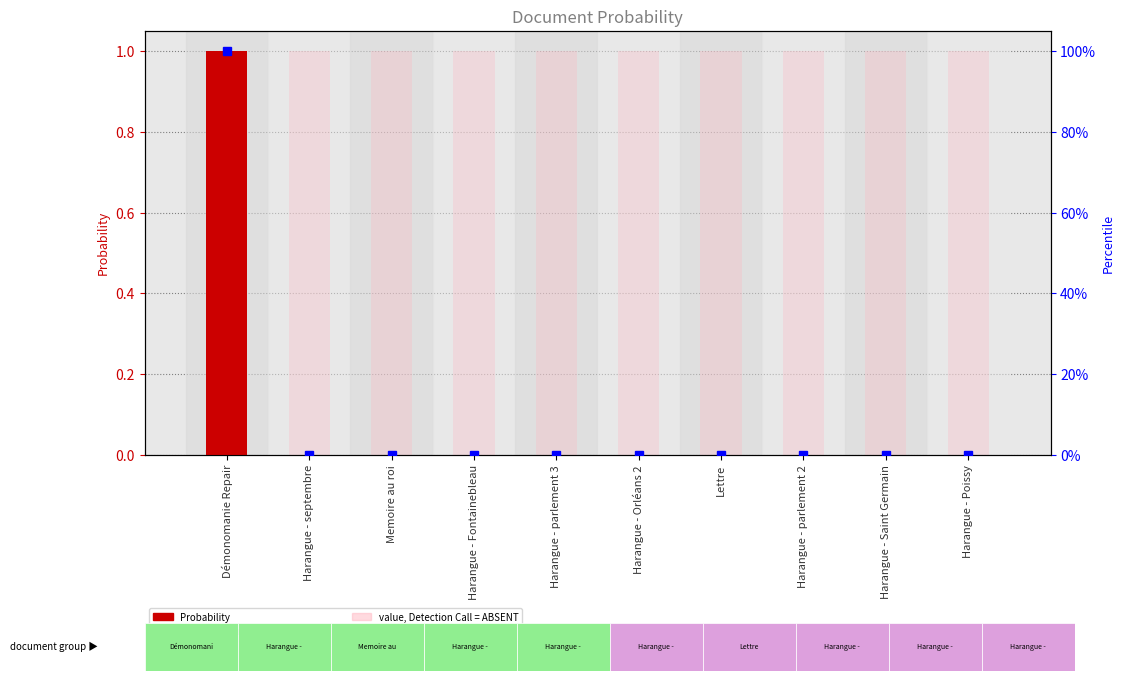

Reading right to left, extract all data points from this chart.

Probability: 0.0	0.0	0.0	0.0	0.0	0.0	0.0	0.0	0.0	1.0
value, Detection Call = ABSENT: 1.0	1.0	1.0	1.0	1.0	1.0	1.0	1.0	1.0	1.0